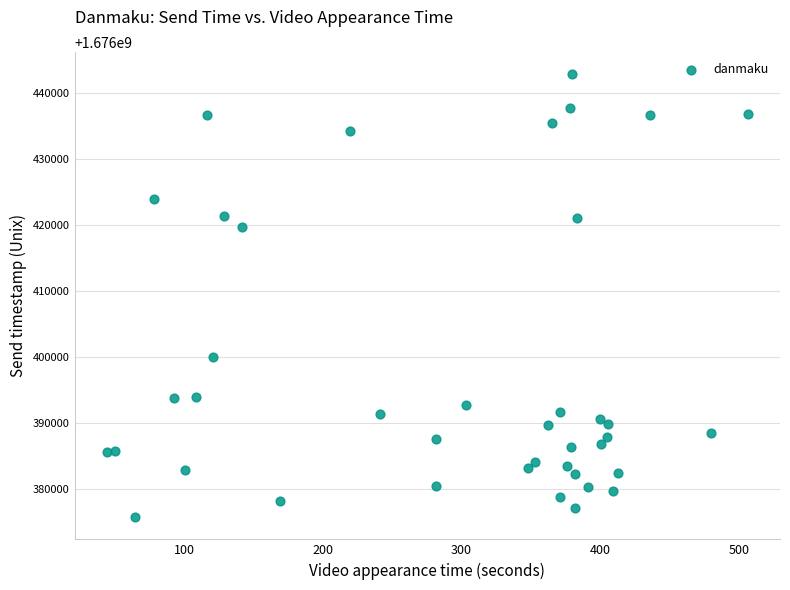

What Y value in the scatter plot is closest to 1676409284?

1676399913